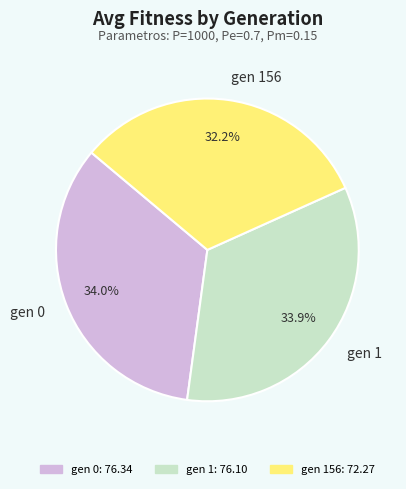

What is the total percentage of gen 0 and gen 156?

66.1%